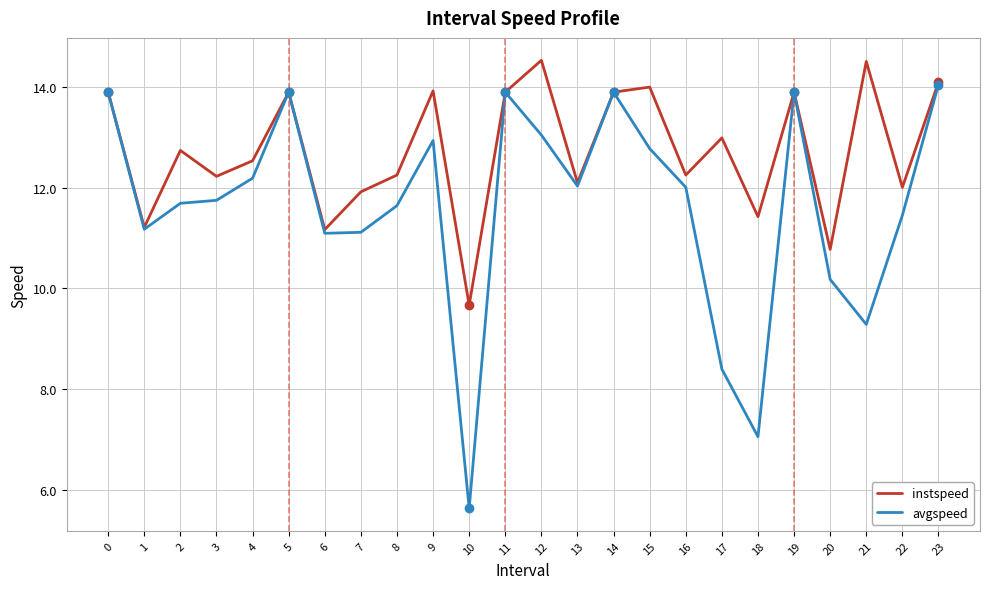

Which series changed the most between 5 and 12?

avgspeed